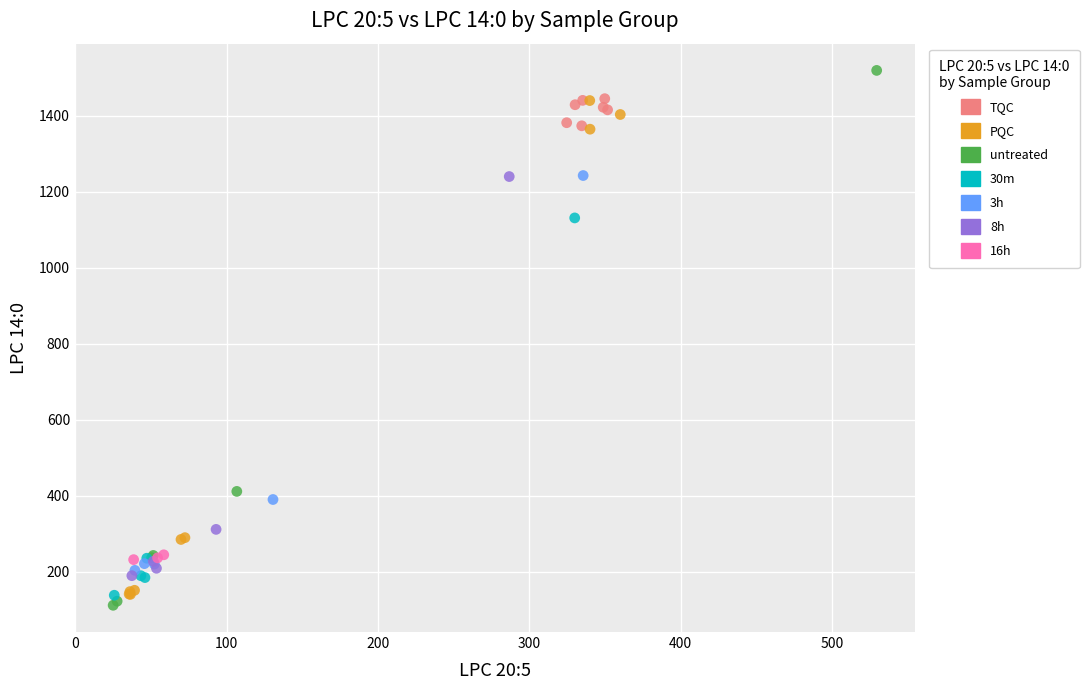

Which series contains the highest Y value?

untreated